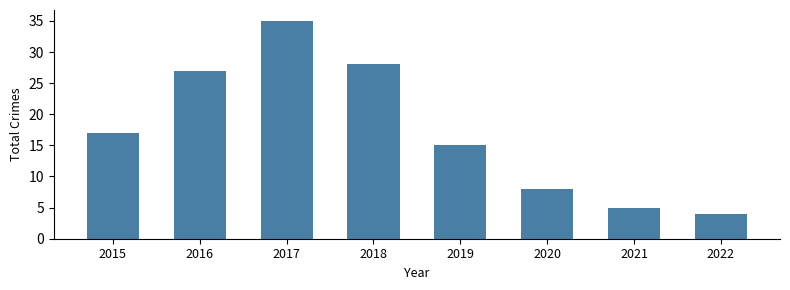

Reading right to left, transcribe all the data shown in this chart.

2022=4	2021=5	2020=8	2019=15	2018=28	2017=35	2016=27	2015=17